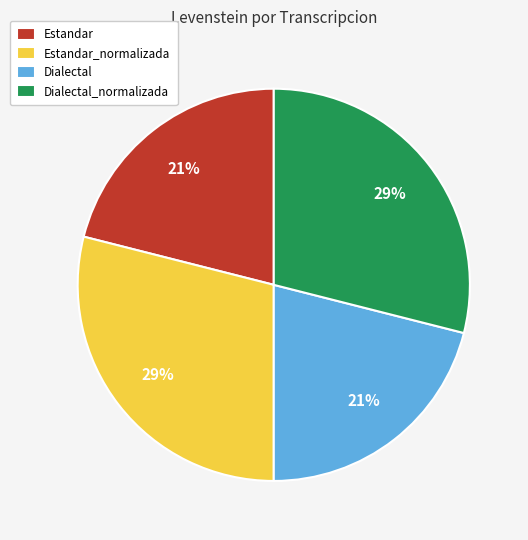

What percentage is the Dialectal slice, to the nearest percent?

21%